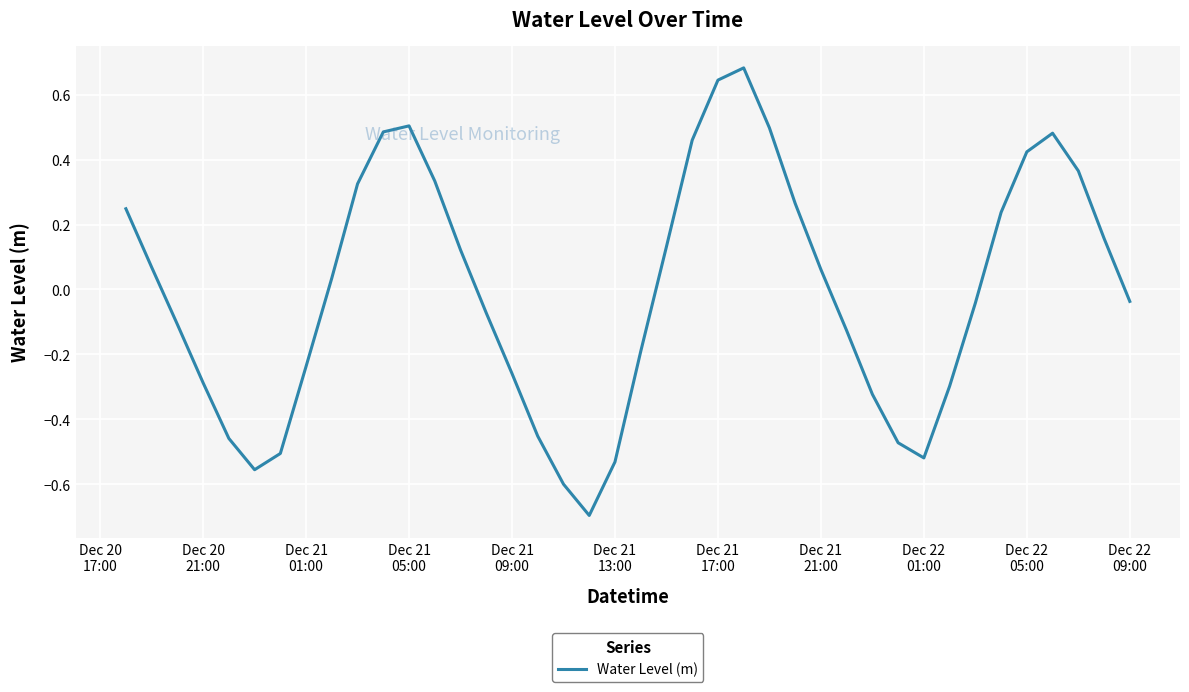

How many positive values are there?

20